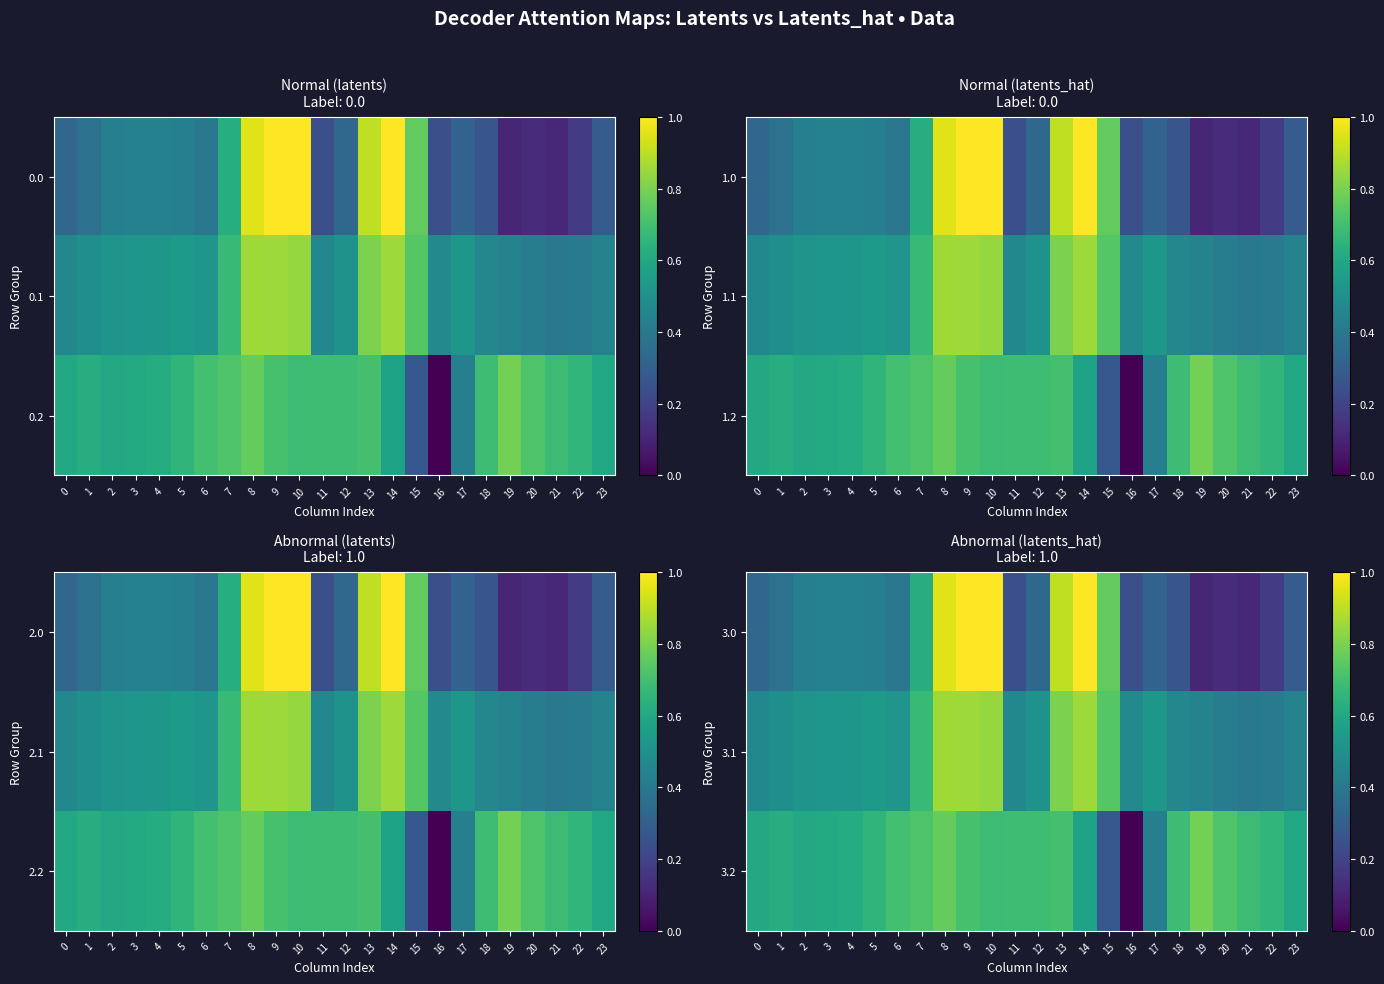

Which series changed the most between 5 and 12?

3.0